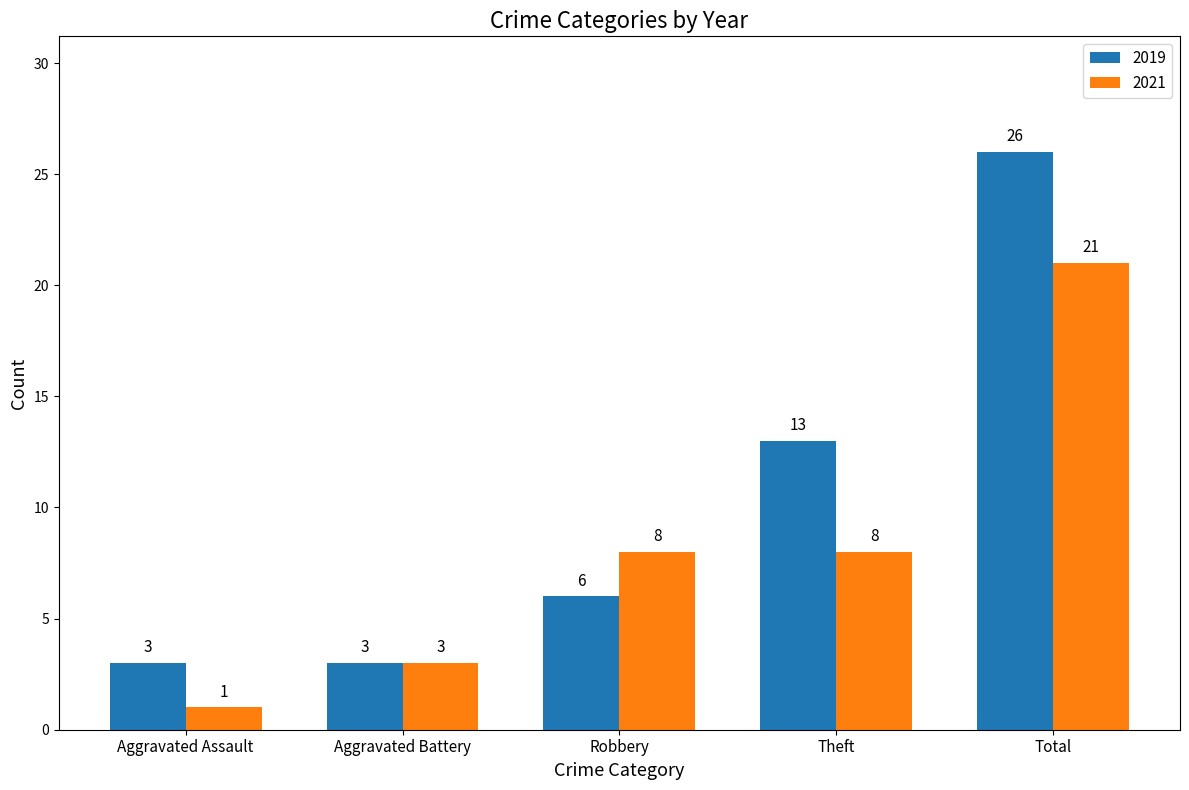

Does the chart contain any negative values?

No